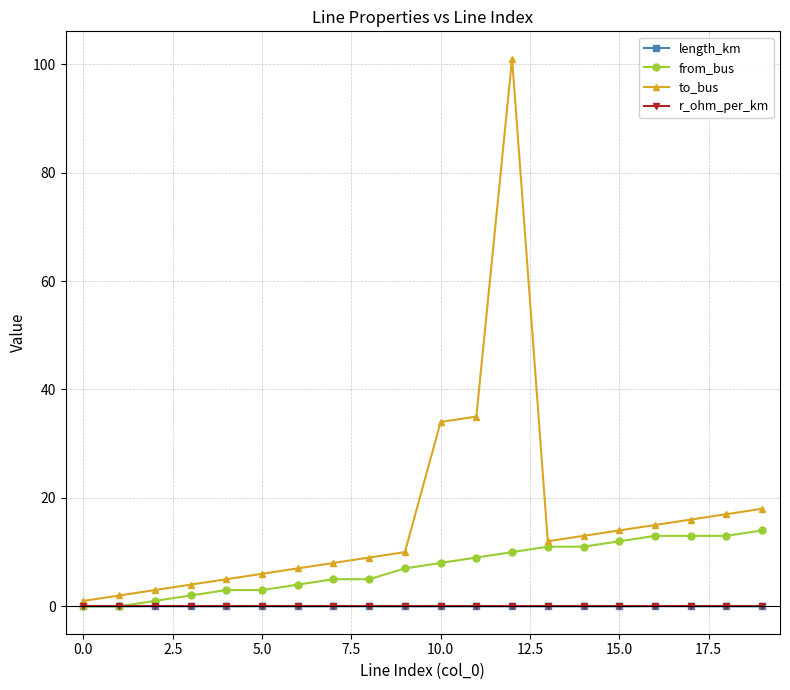

Is this an area chart (filled region under the line)?

No